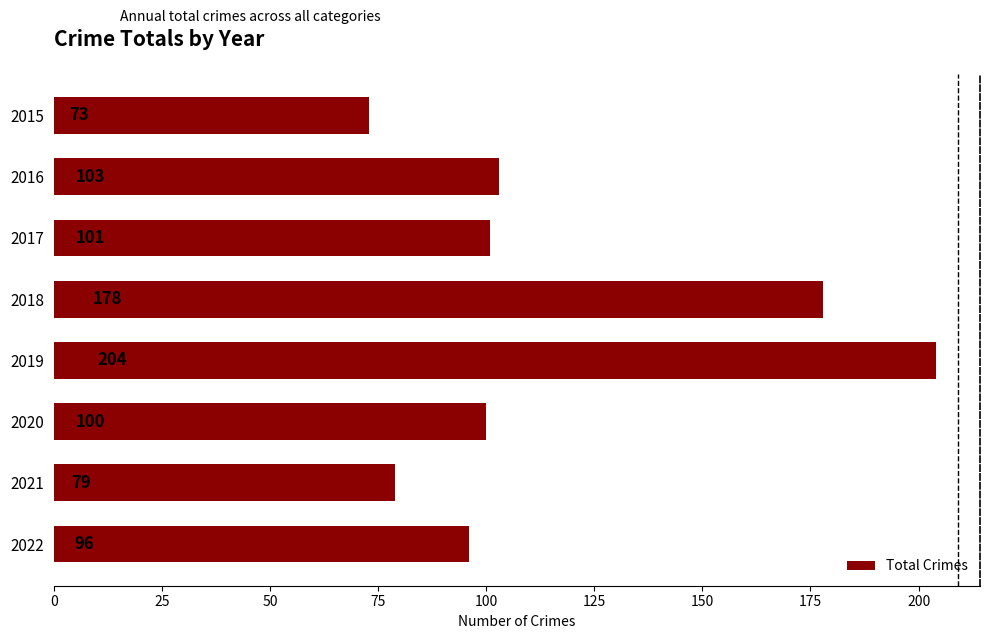

Read the value at 2020.

100